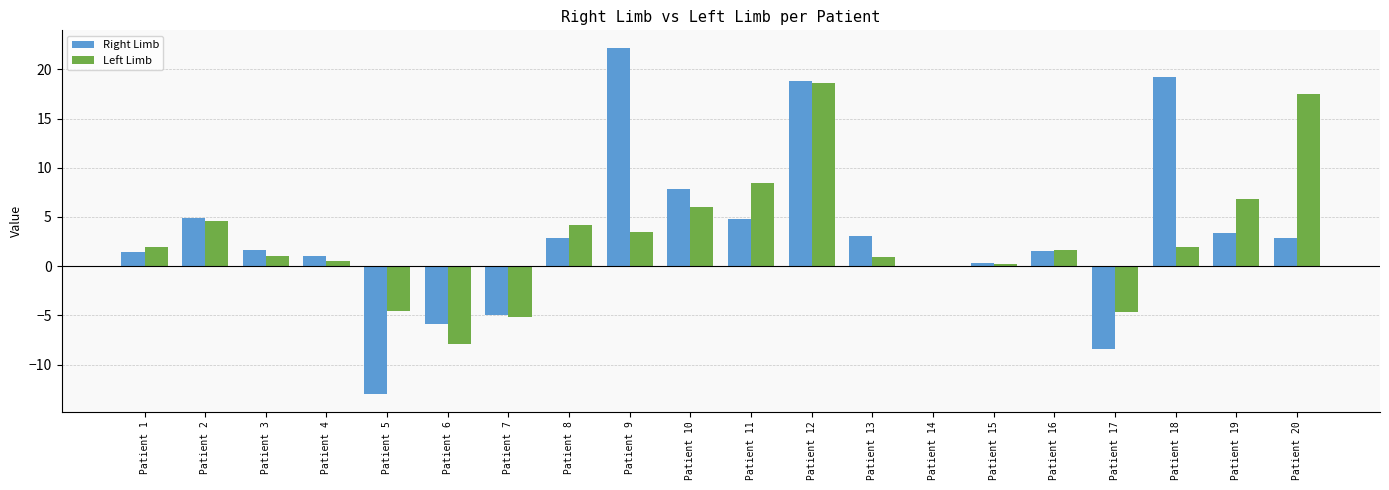

How many data points in Right Limb are above 2?

10